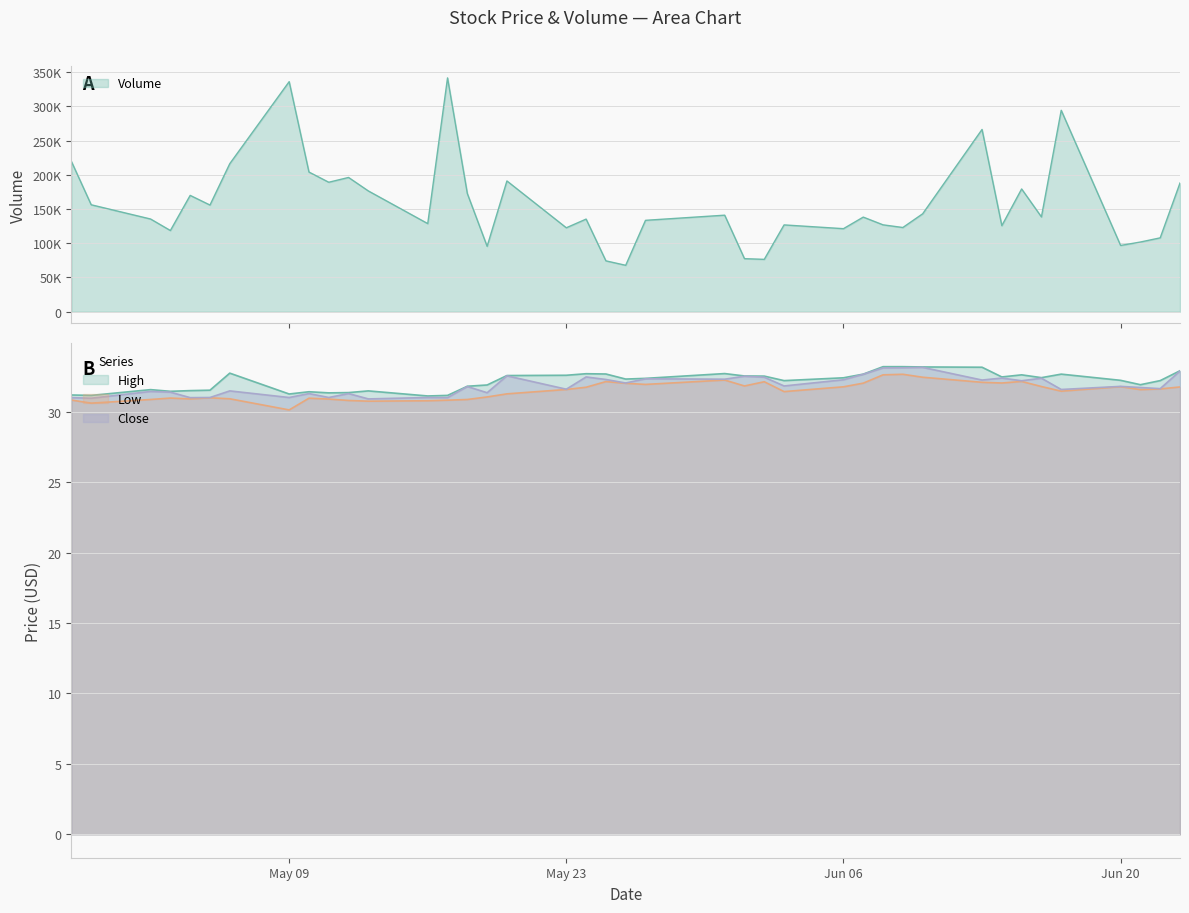

Is the value of Low at 29 greater than the value of Close at 33?

Yes